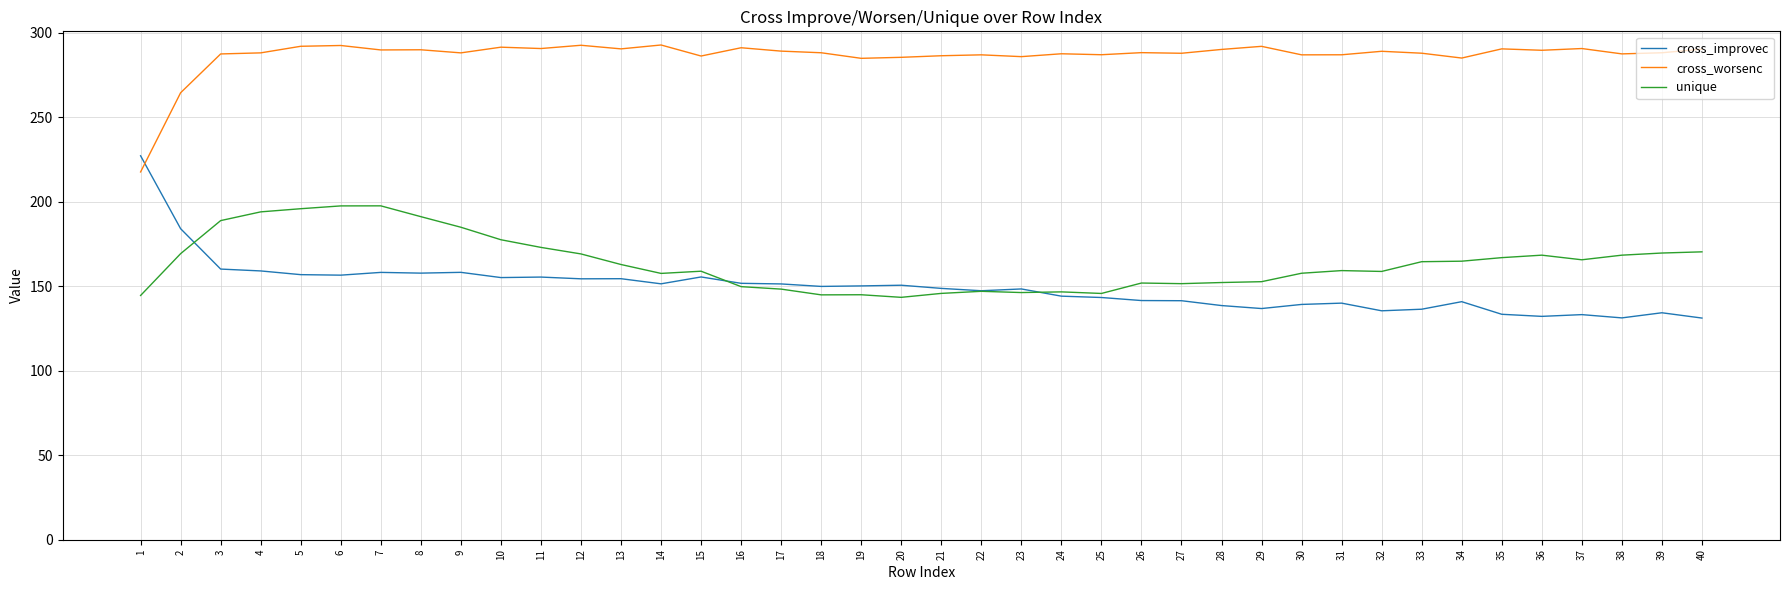

What is the difference between the unique values at 6 and 32?

38.8